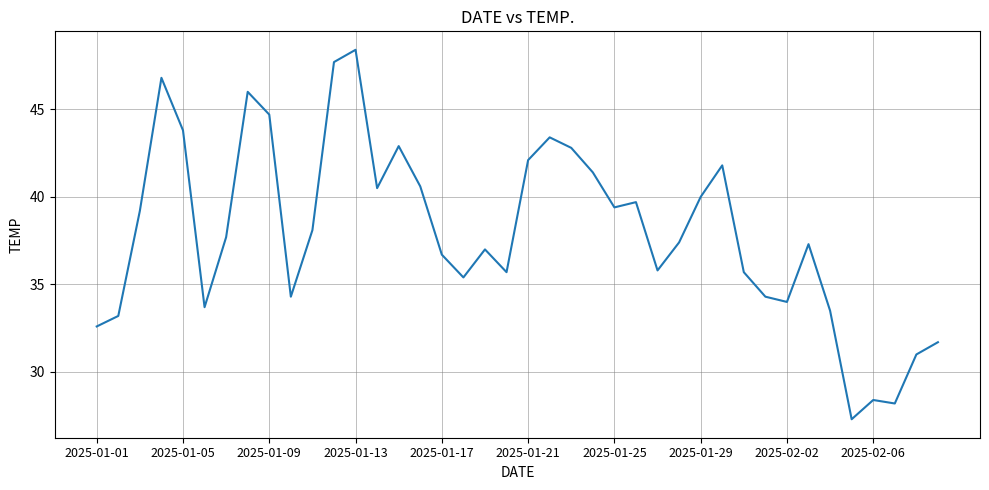

What is the average value?

38.0